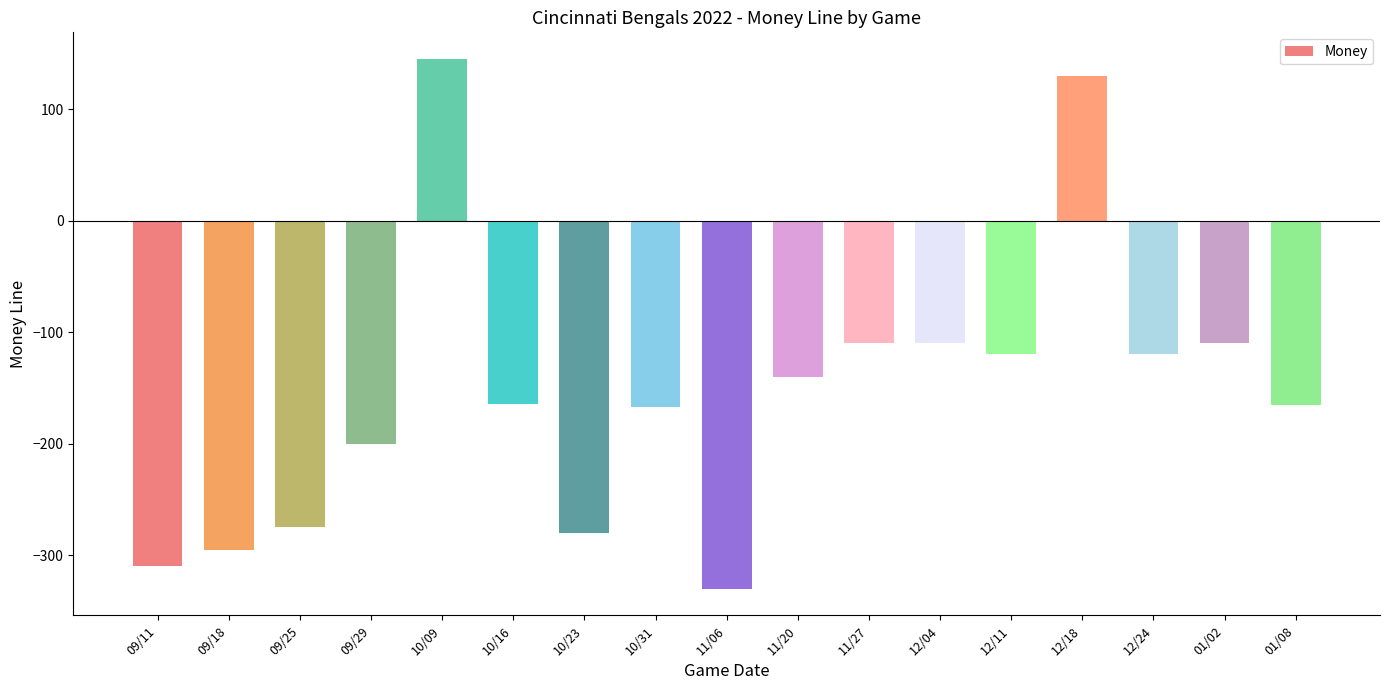

Which category has the lowest value across all series?

11/06